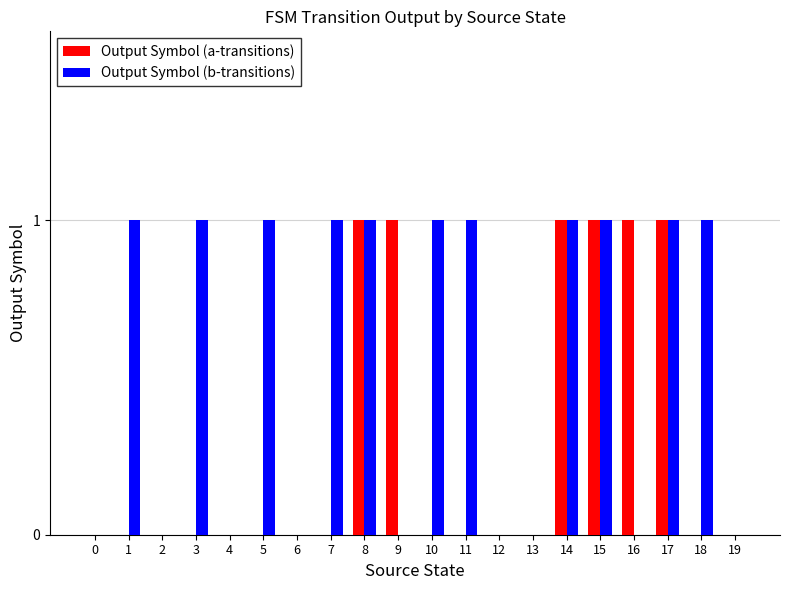

True or false: Output Symbol (b-transitions) has a value of 1 at 10.

True